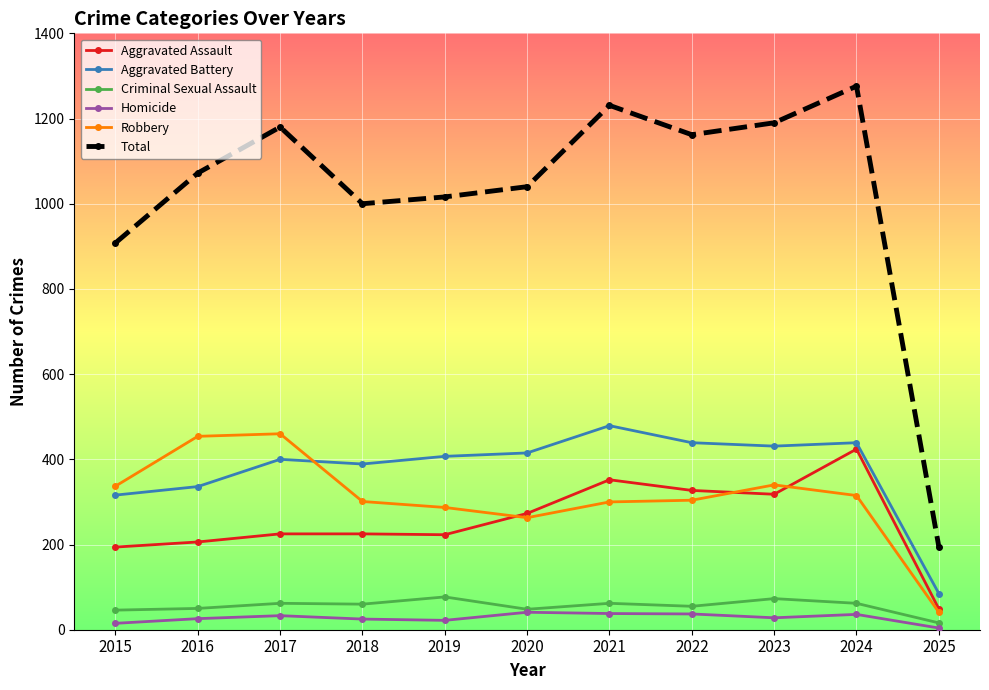

Which series has the largest range (max minus min)?

Total